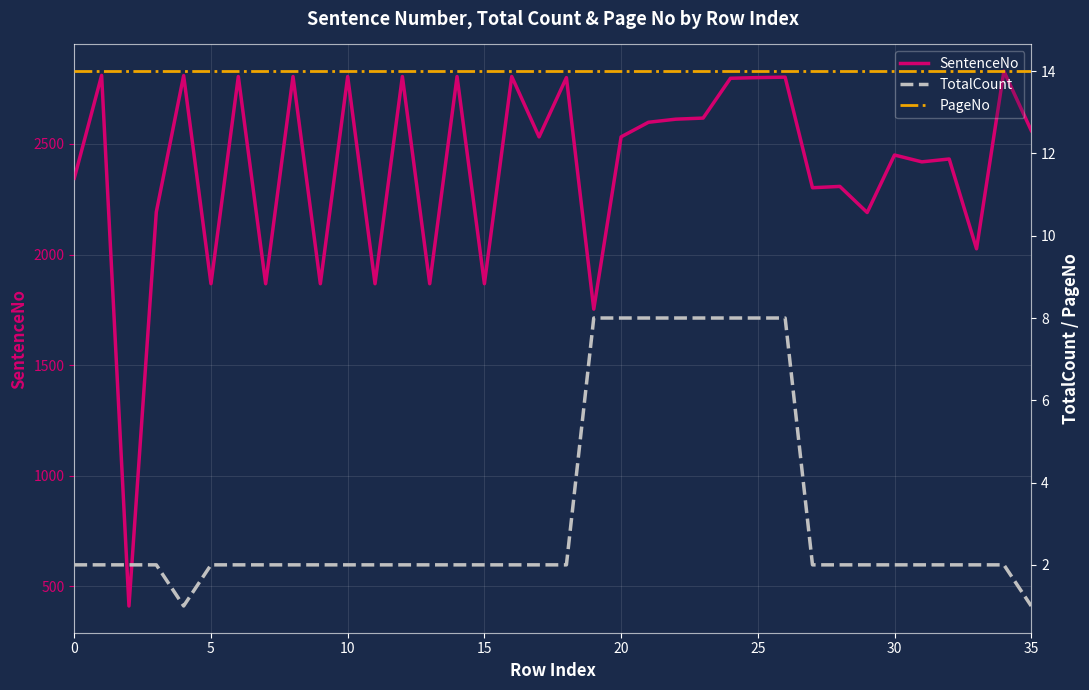

What is the sum of all SentenceNo values?

85965